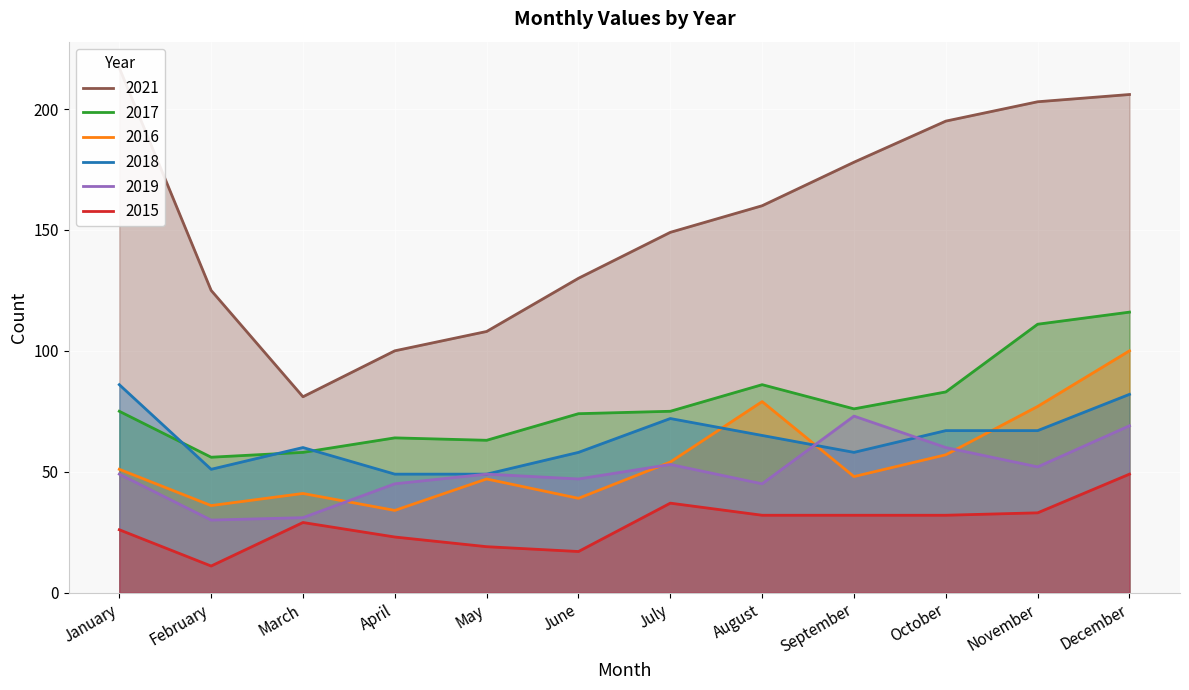

The 2017 series shows 58 at March. True or false?

True